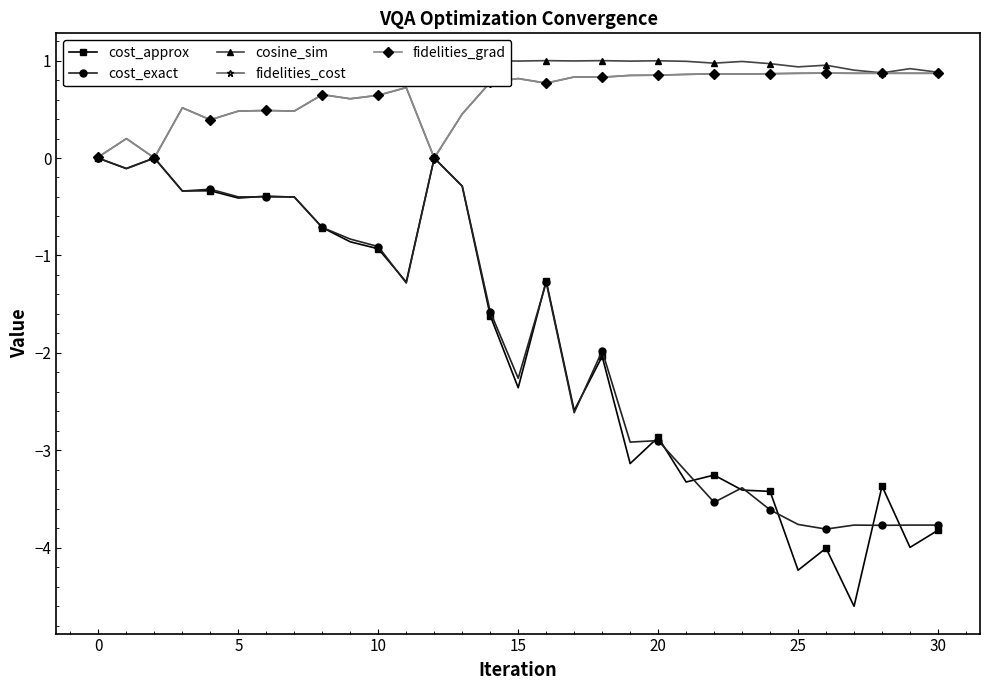

Read the cost_exact value at 25.

-3.8